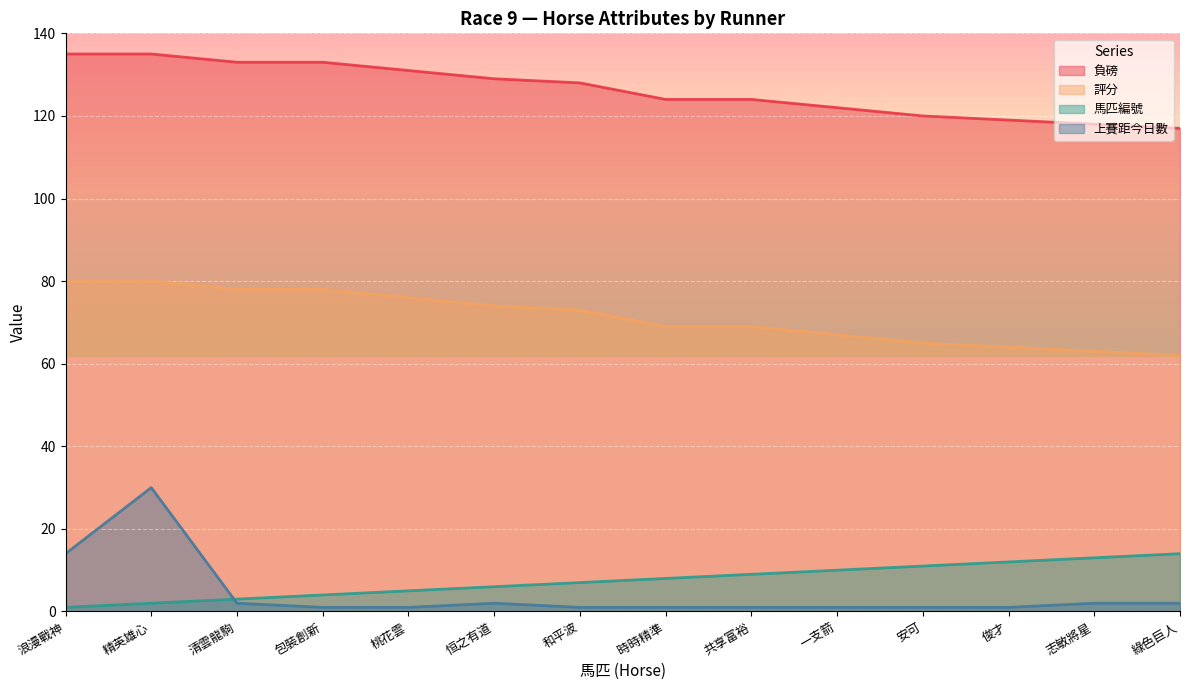

What is the average value of the 馬匹編號 series?

8